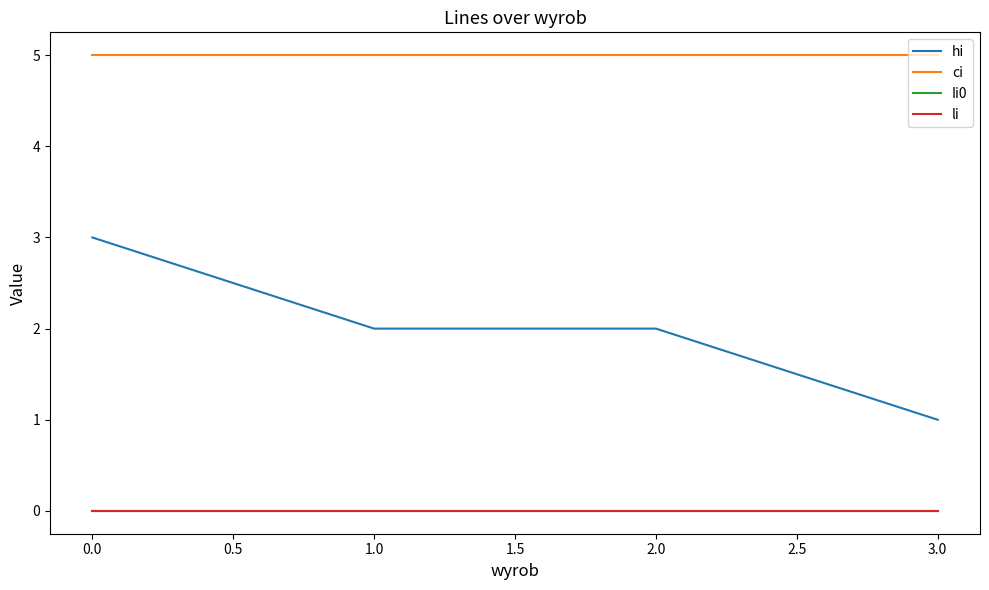

Does the chart display data point markers on the line(s)?

No